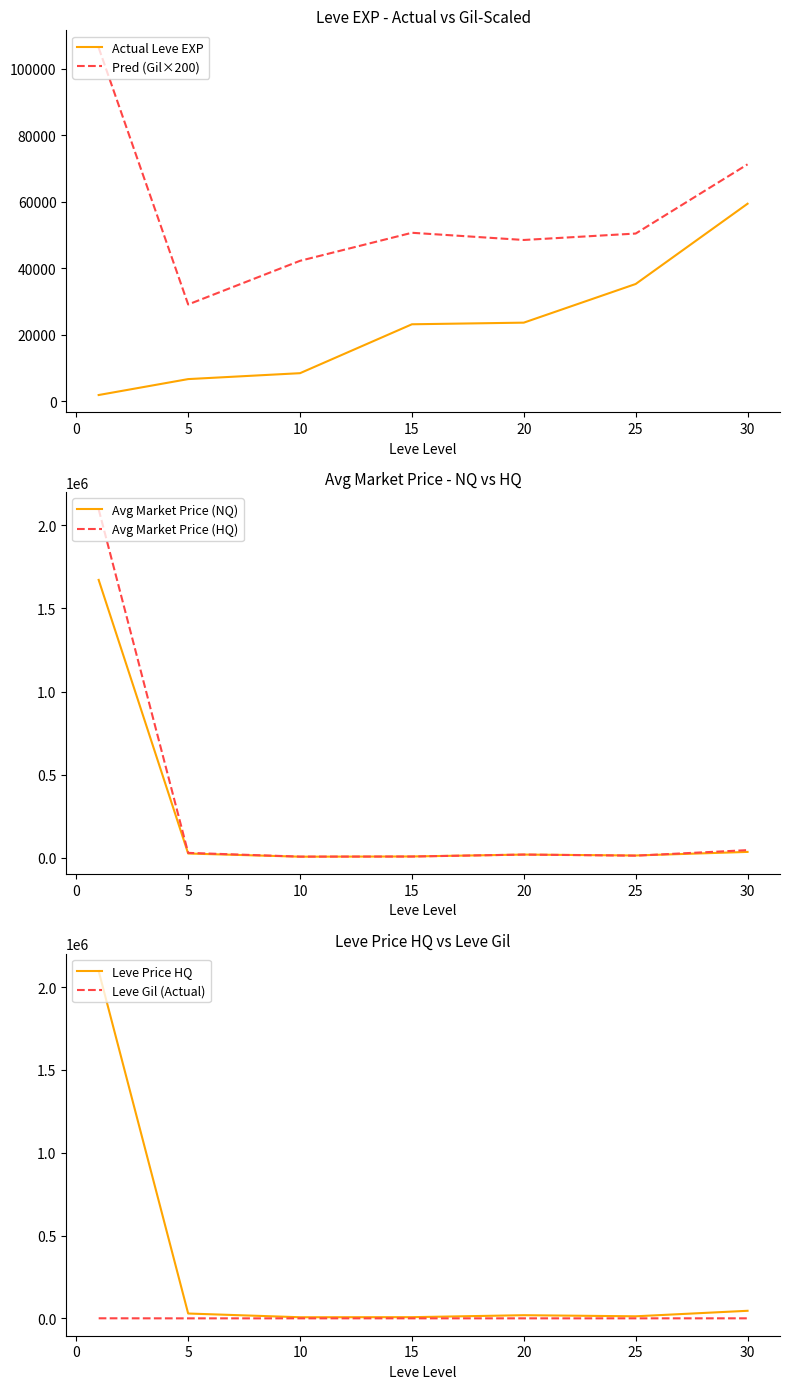

What is the value of the Pred (Gil×200) point at the 6th from the left?

50433.3